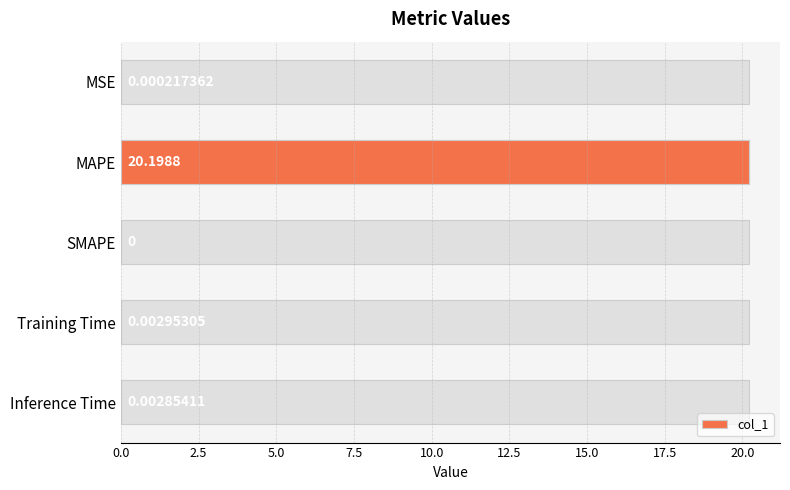

What is the average value?

4.0